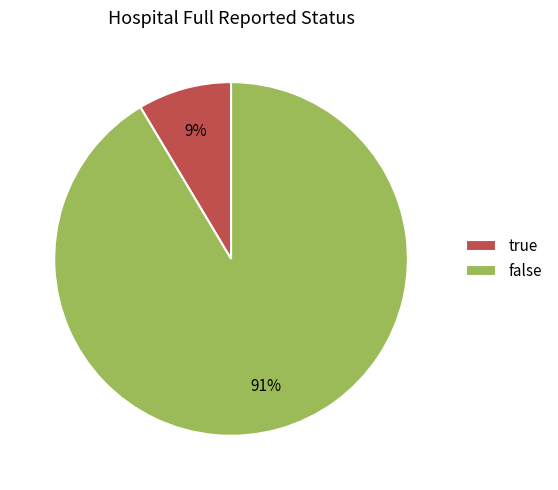

Is the sum of false and true greater than half?

Yes